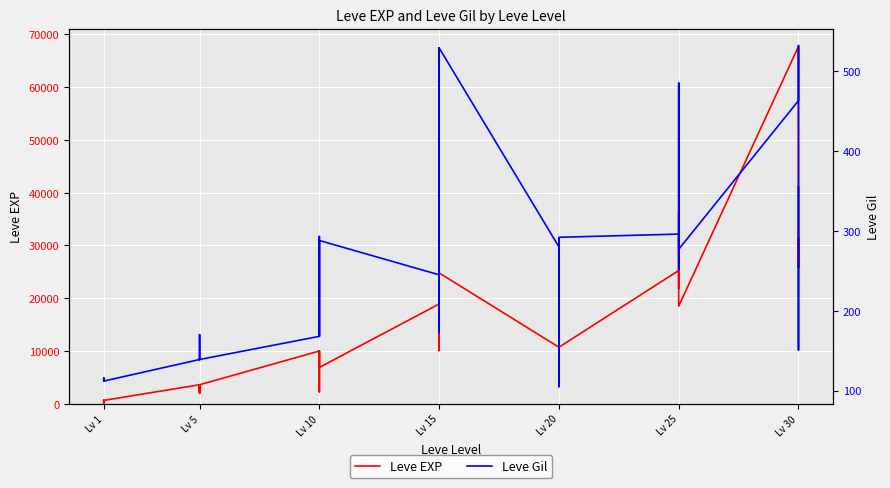

Which series has the largest total across all categories?

Leve EXP